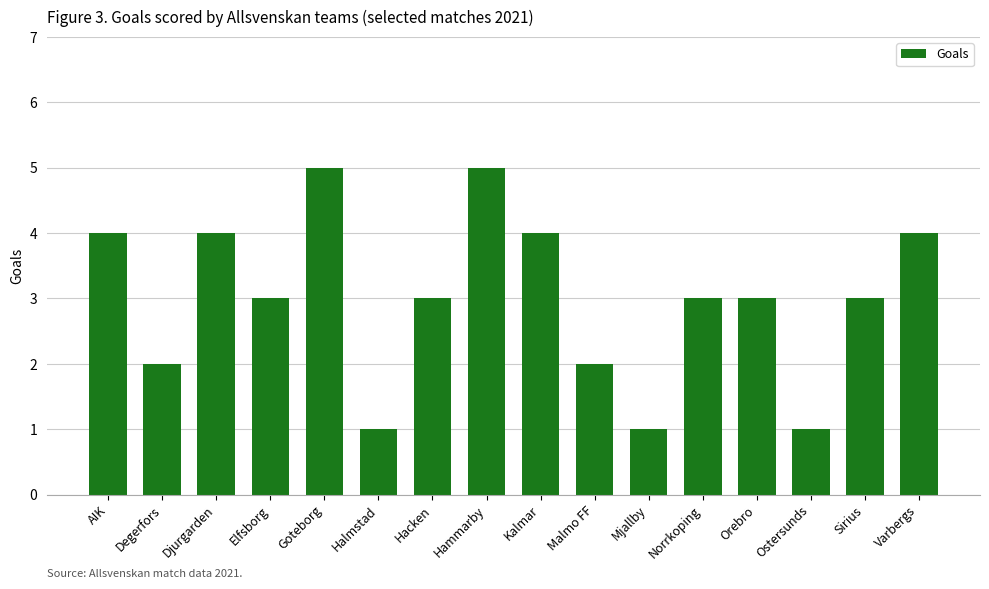

What is the value of the 3rd bar from the left?

4